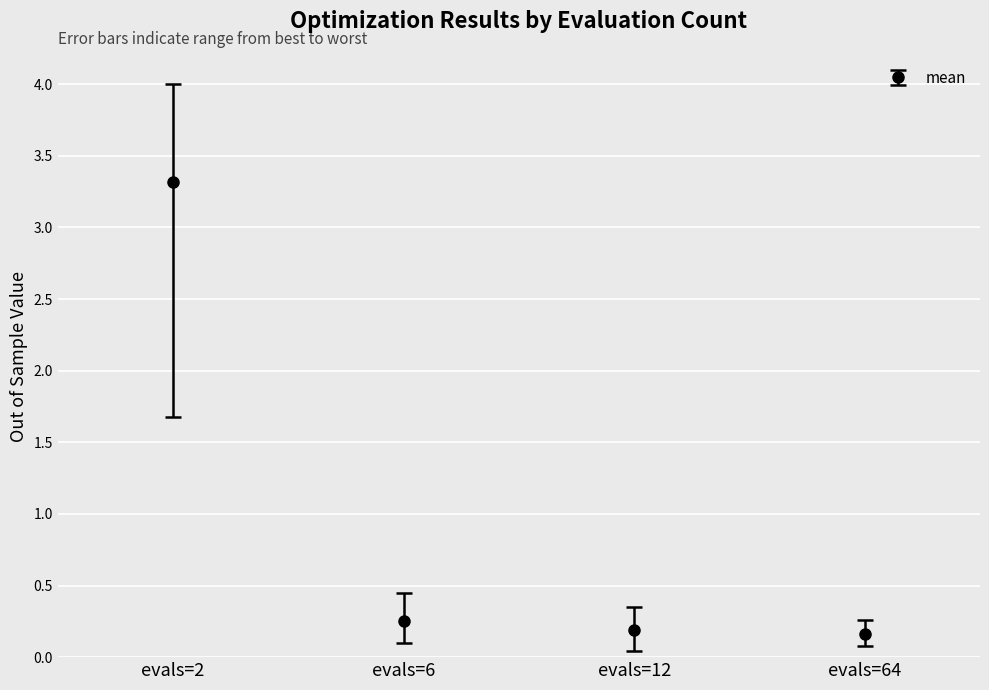

True or false: the data has more than 2 interior local peaks.

False